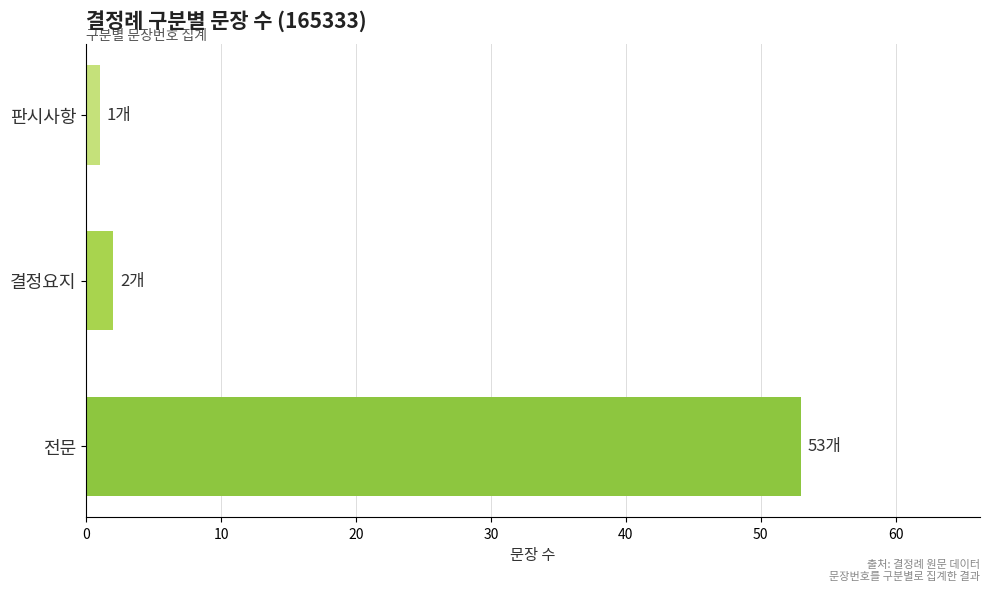

At which label is the value closest to 27?

결정요지